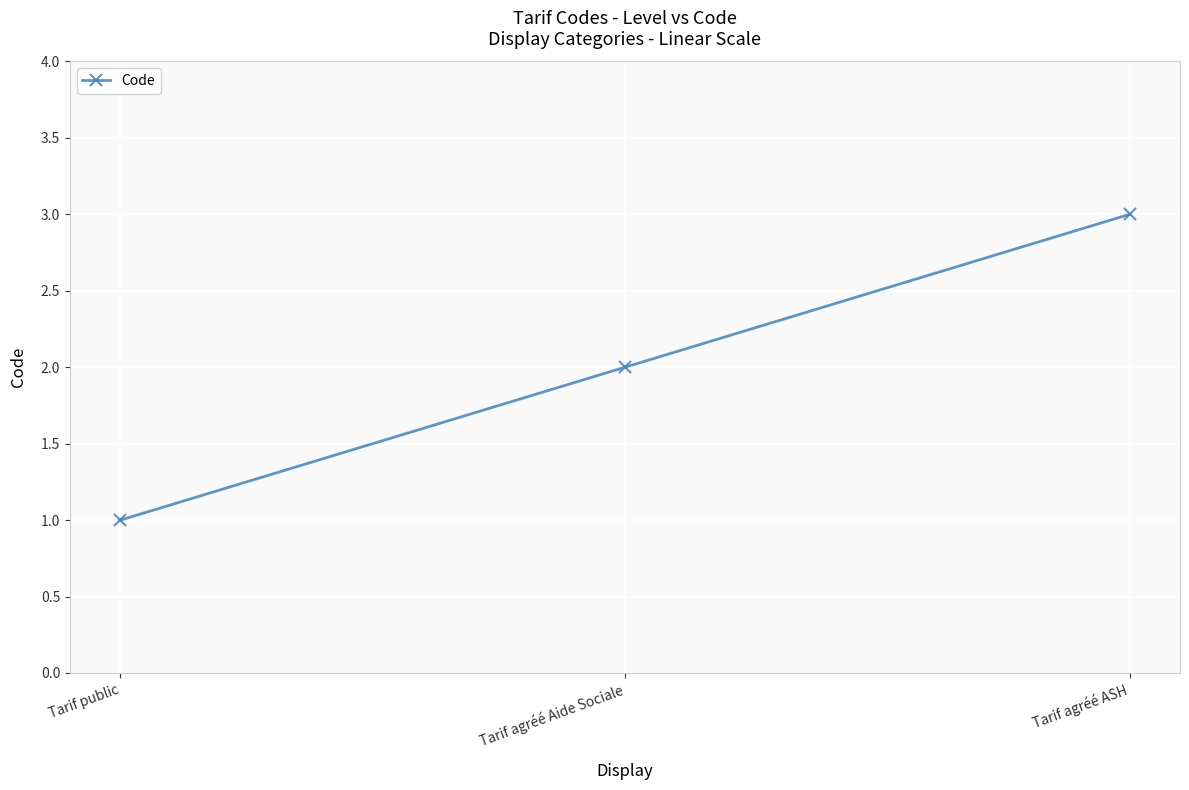

At which label is the value closest to 2?

Tarif agréé Aide Sociale